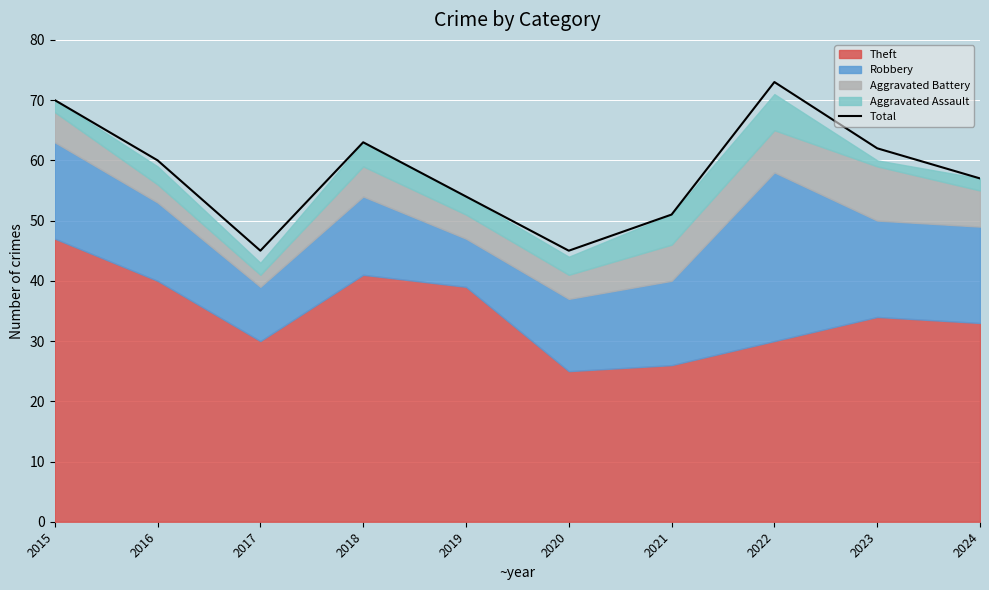

What is the difference between the second highest and minimum values?

25